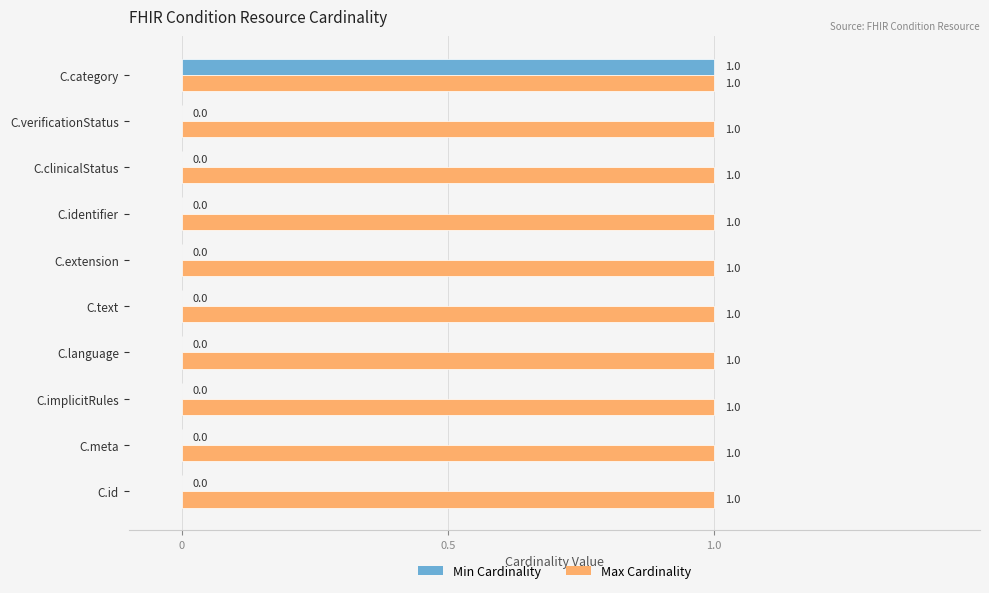

What is the sum of all Max Cardinality values?

10